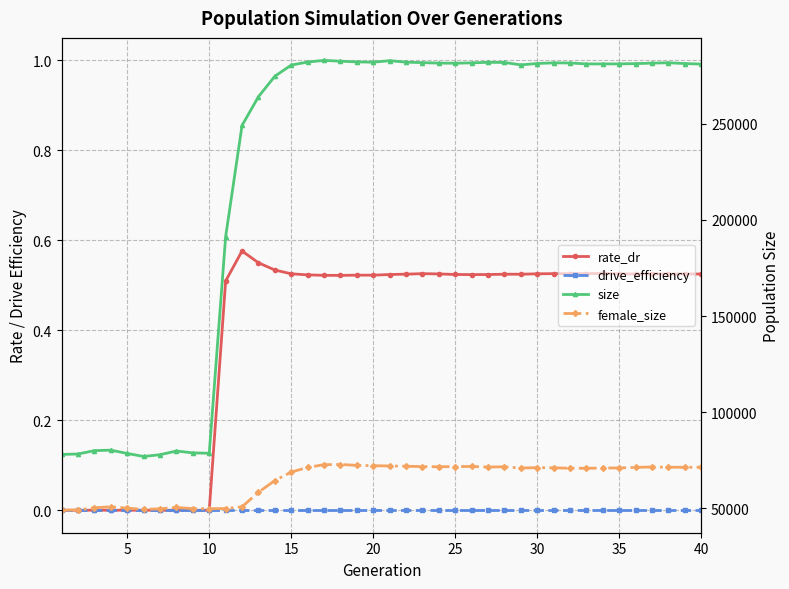

True or false: female_size has more than 1 interior local peaks.

True